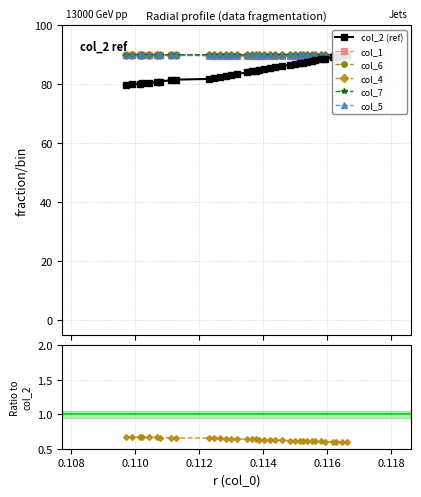

Which series ends up on top after the final intersection of col_2 (ref) and col_7?

col_7